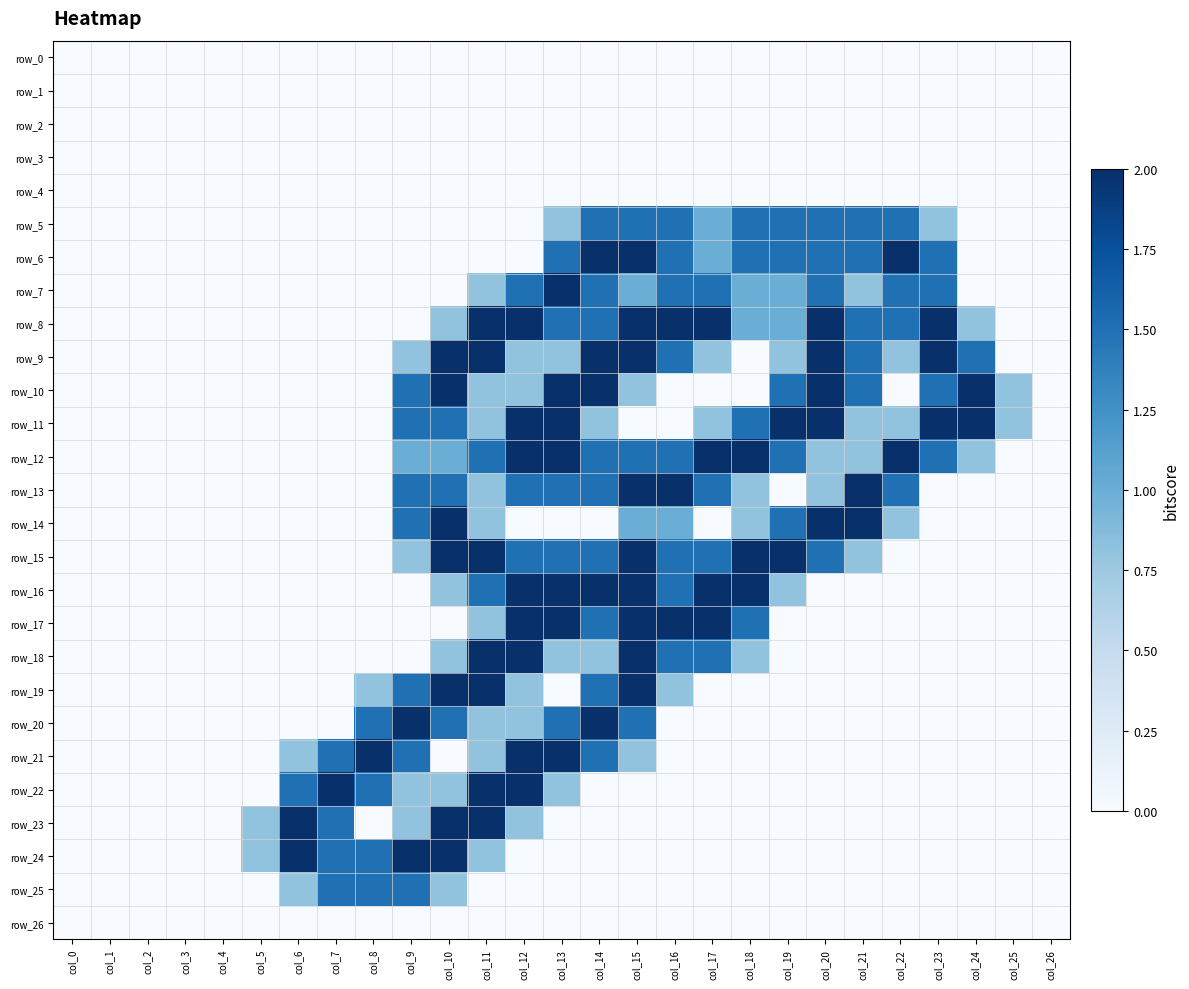

Which has a higher value, col_6 or col_22?

col_6